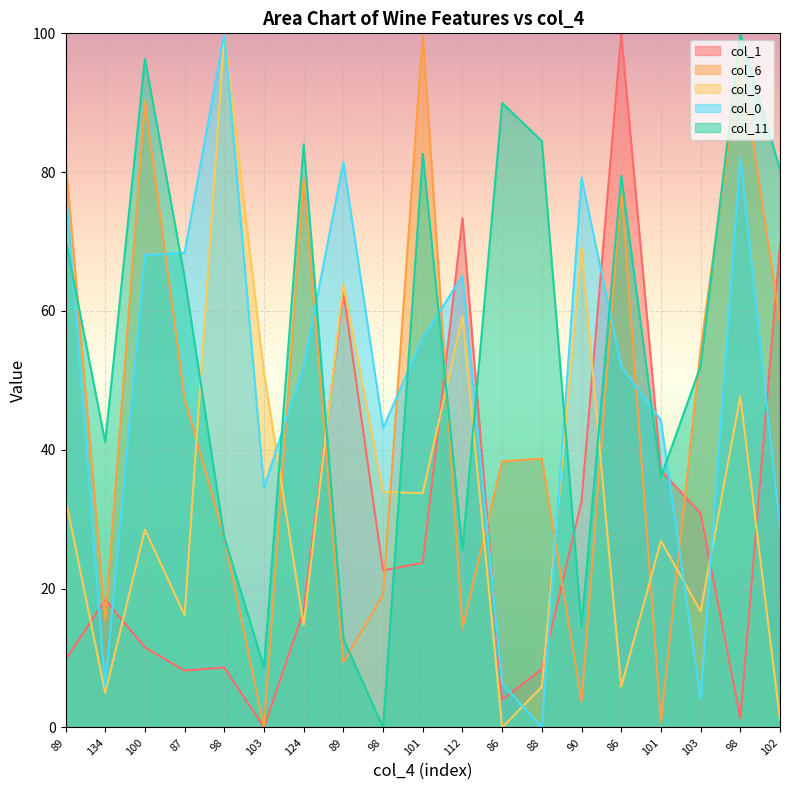

In col_11, how many points are lower than both neighbors (excluding endpoints)?

6